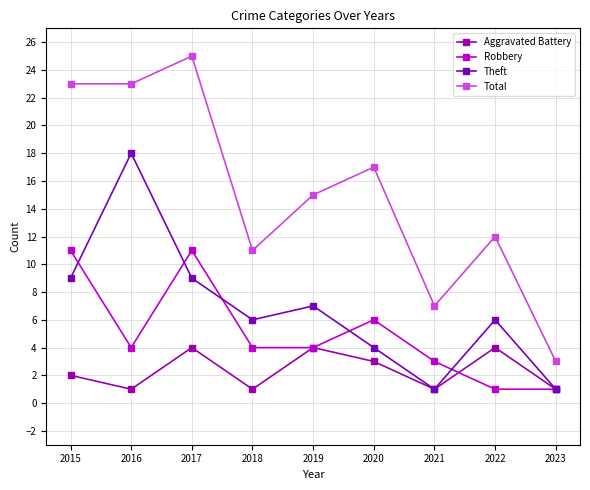

True or false: Total and Aggravated Battery intersect in this chart.

False